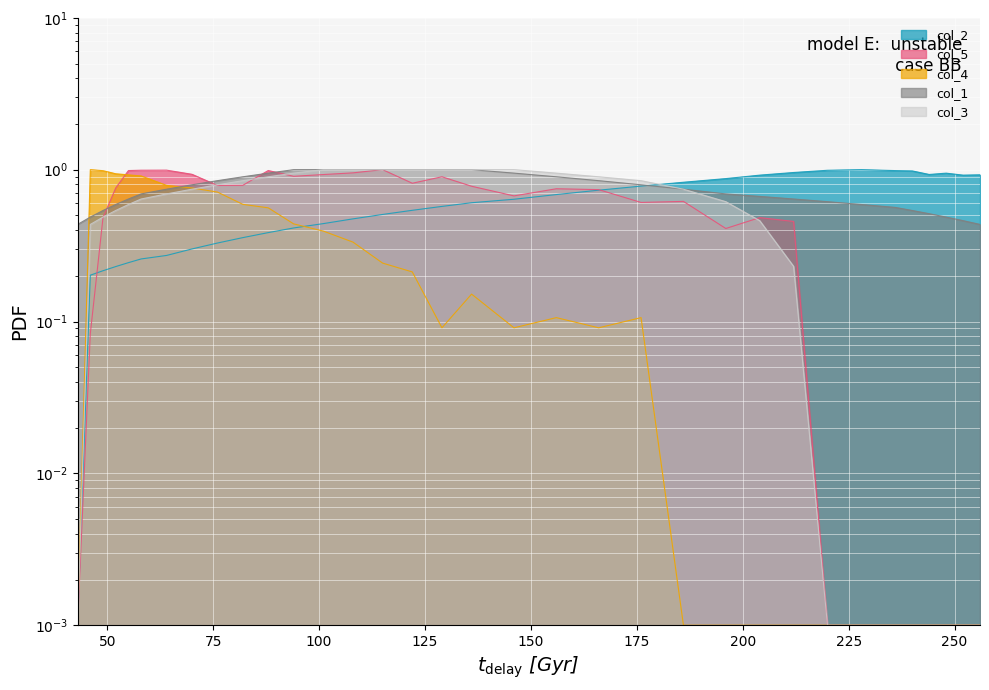

The col_3 series shows 0.0 at 43. True or false?

True